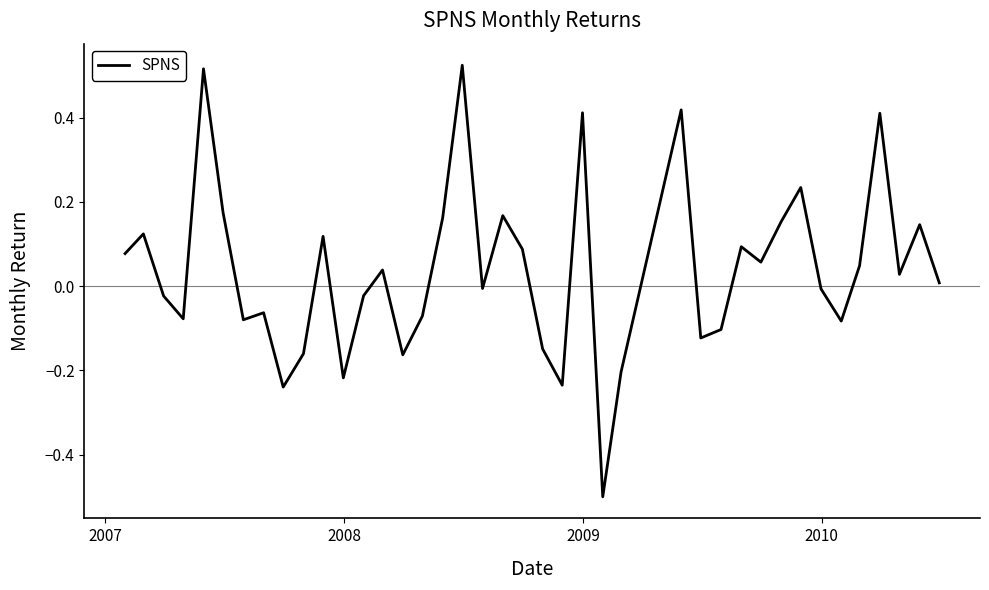

What is the difference between the maximum and minimum values?

1.0